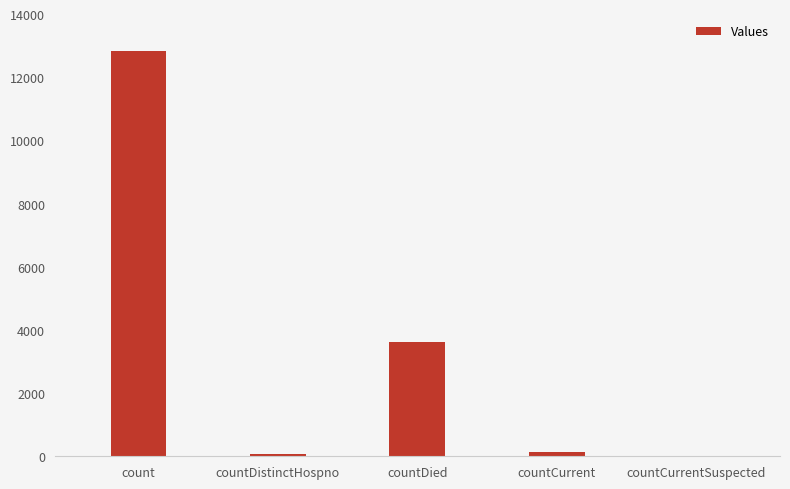

Is it true that the value at countCurrentSuspected is -8051?

False